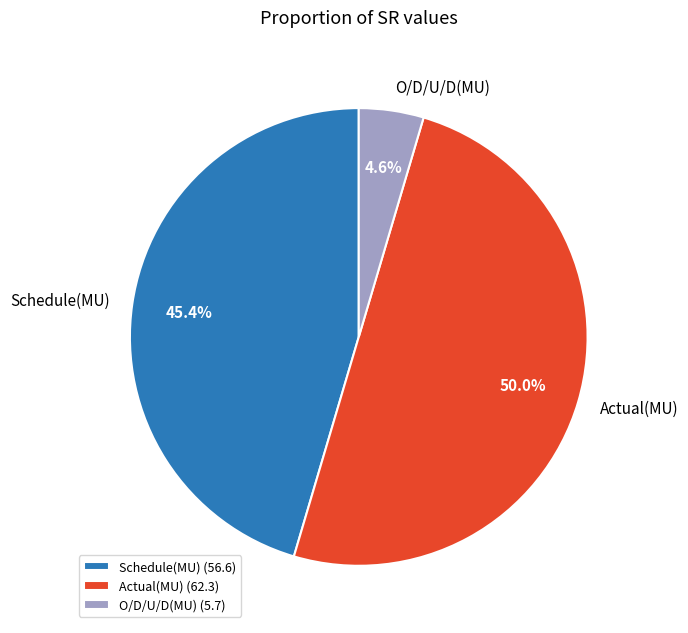

Does Schedule(MU) (56.6) account for over 50% of the chart?

No